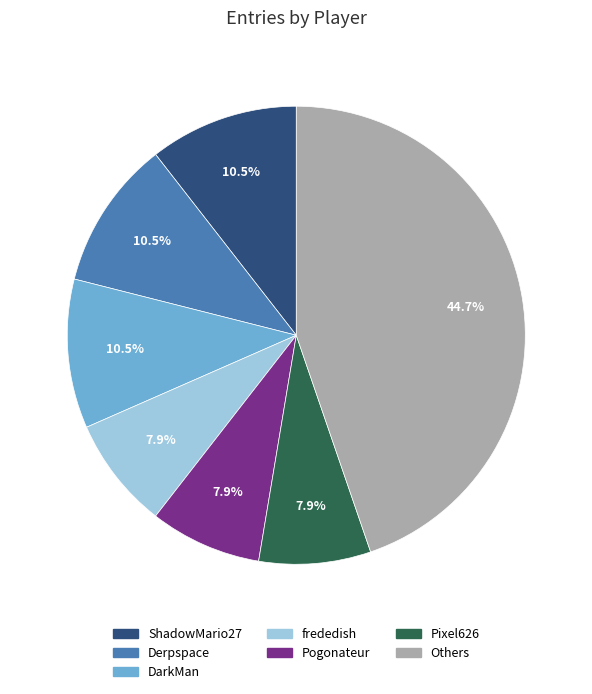

How many slices are in this pie chart?

7